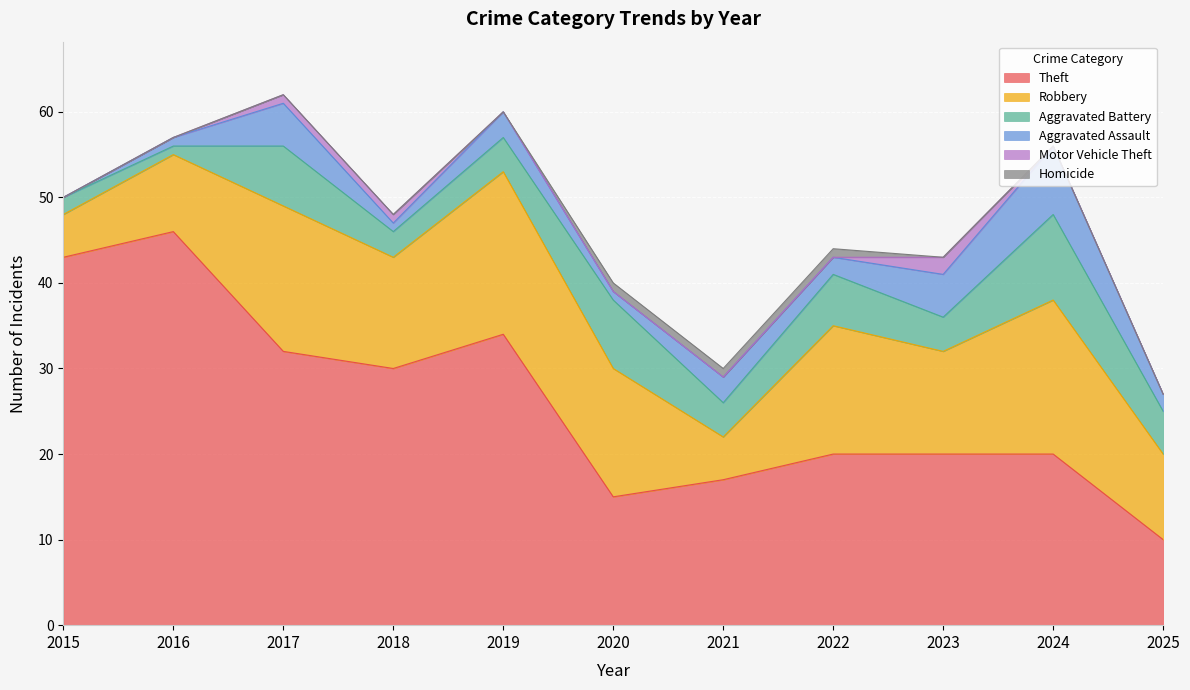

What is the lowest value of the Aggravated Battery series?

1